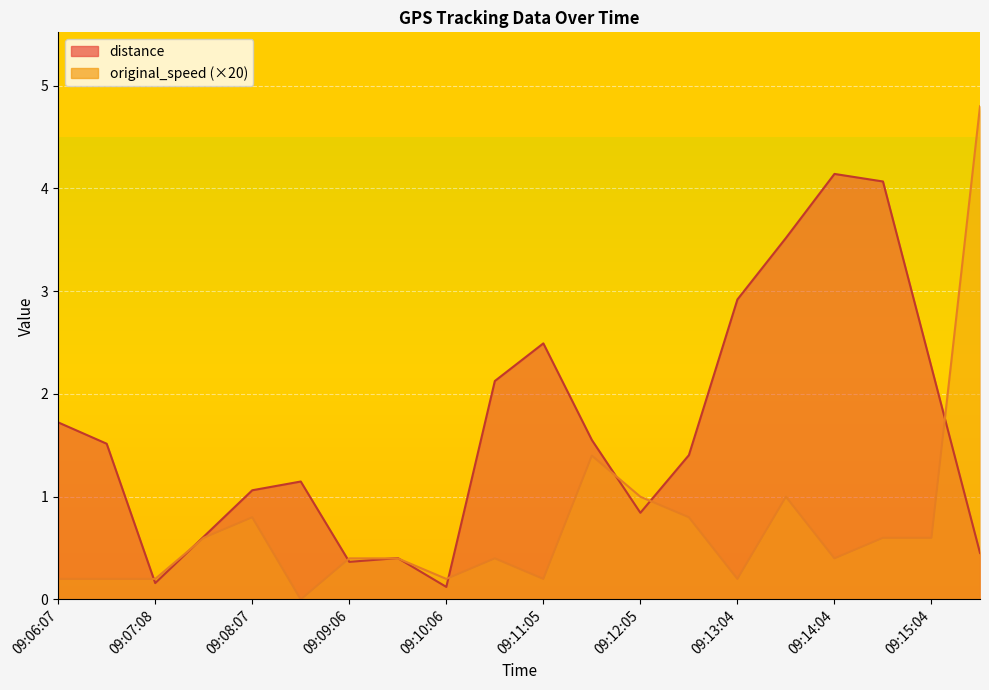

Rank the categories by distance value from highest to lowest.

09:14:04, 09:14:34, 09:13:34, 09:13:04, 09:11:05, 09:15:04, 09:10:35, 09:06:07, 09:11:35, 09:06:37, 09:12:35, 09:08:36, 09:08:07, 09:12:05, 09:07:37, 09:15:34, 09:09:36, 09:09:06, 09:07:08, 09:10:06